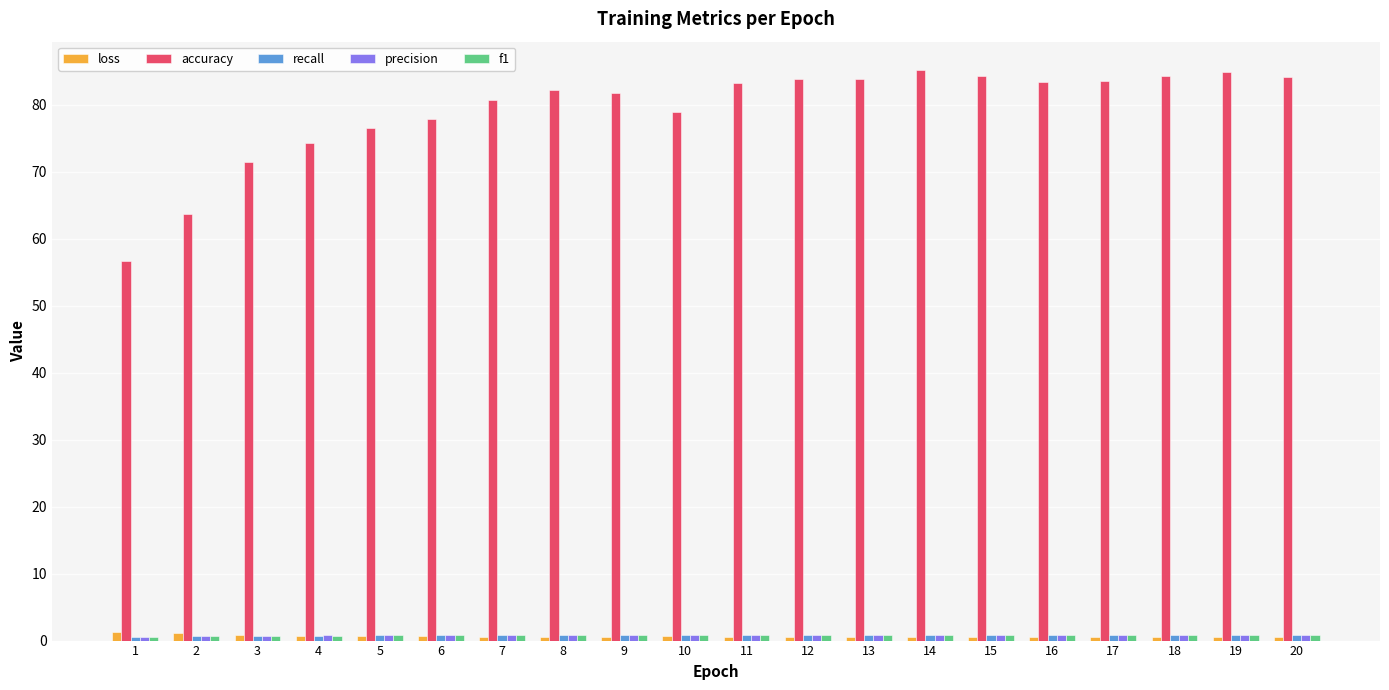

Which series has the largest range (max minus min)?

accuracy